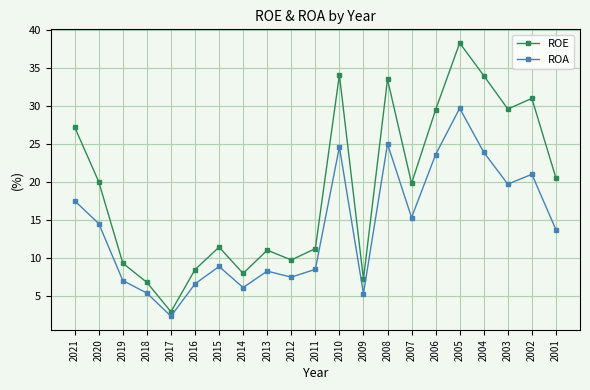

At which category does ROE reach its first local valley?

2017